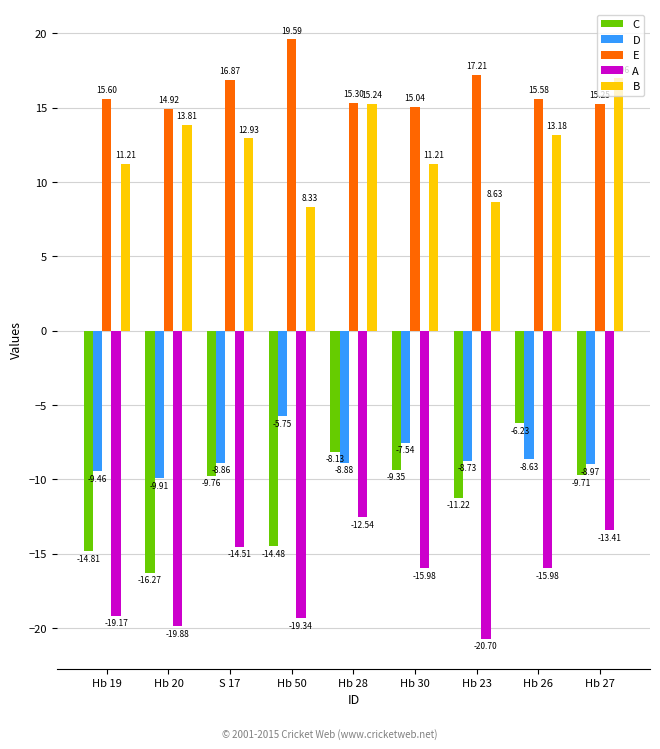

Does the chart contain any negative values?

Yes